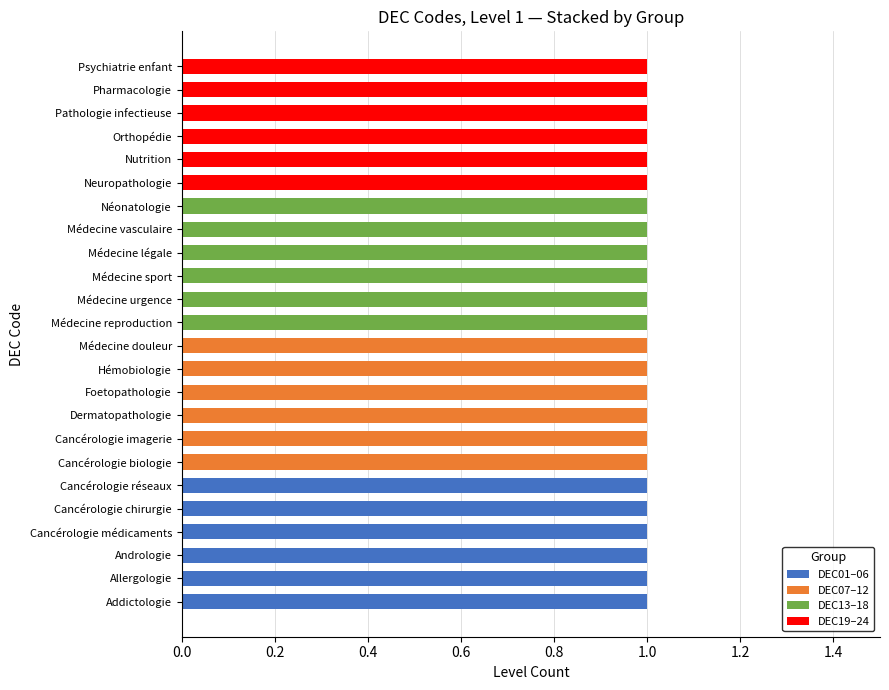

The value of DEC01–06 at Médecine reproduction is -1. True or false?

False